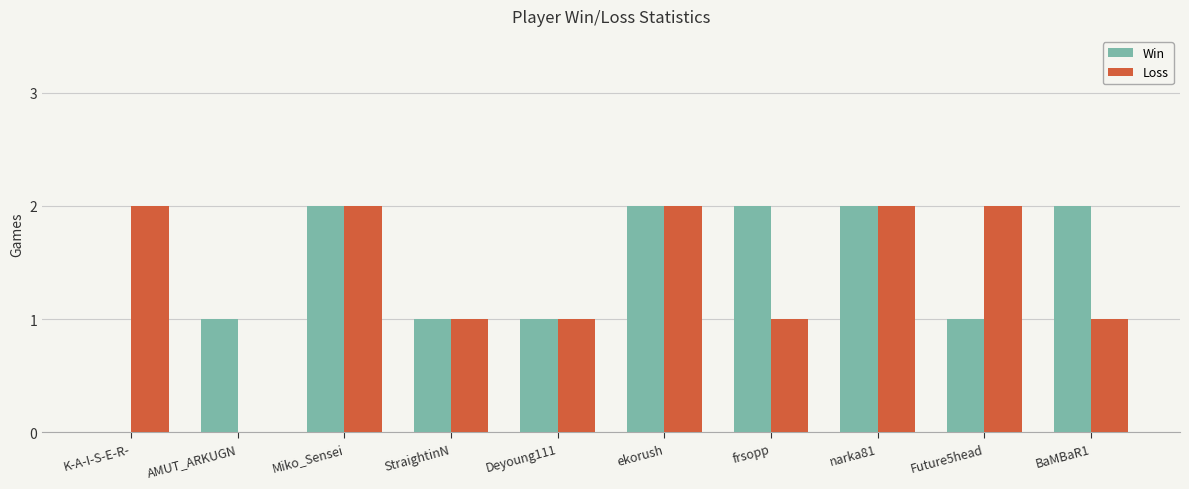

How many Loss values are between 1 and 2?

9